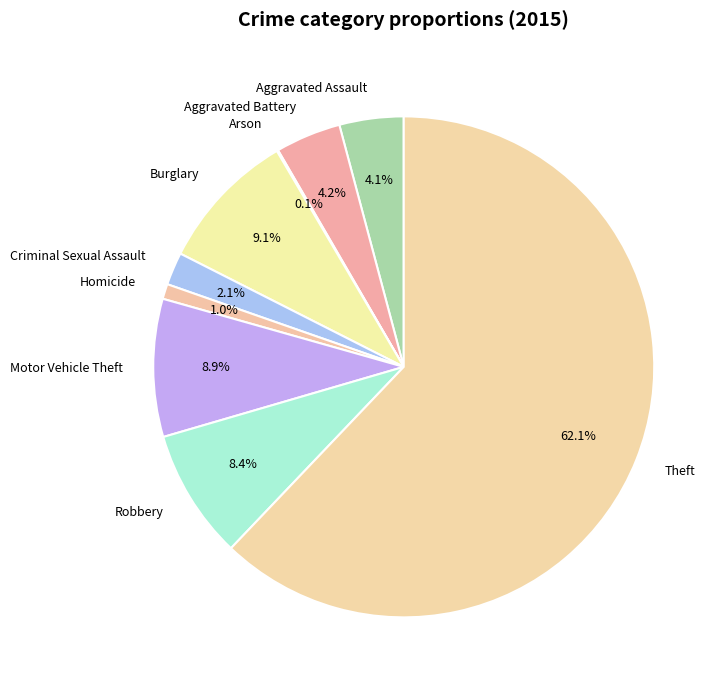

The Burglary slice represents 9% of the pie. True or false?

True